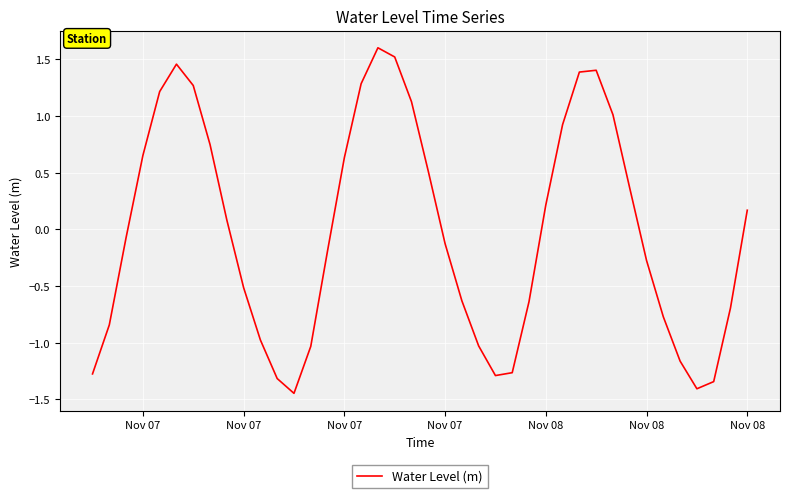

What is the difference between the maximum and minimum values?

3.0